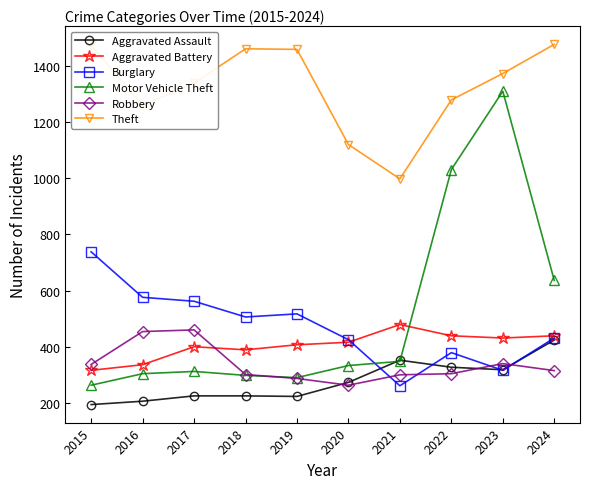

What is the sum of all Burglary values?

4711